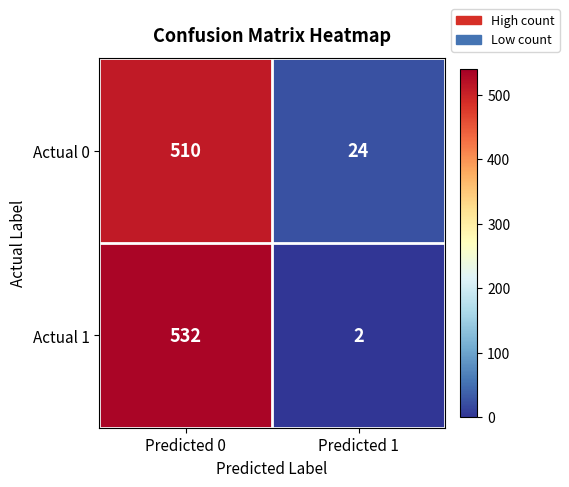

At Predicted 1, list the series in order from largest to smallest.

Actual 0, Actual 1